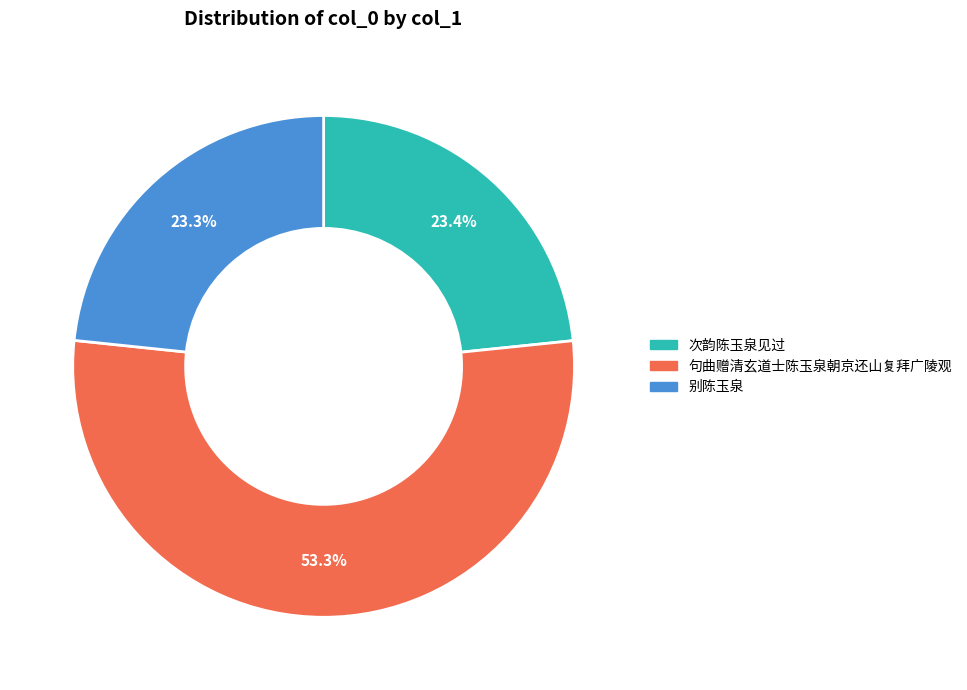

Which category has the biggest portion of the pie?

句曲赠清玄道士陈玉泉朝京还山复拜广陵观